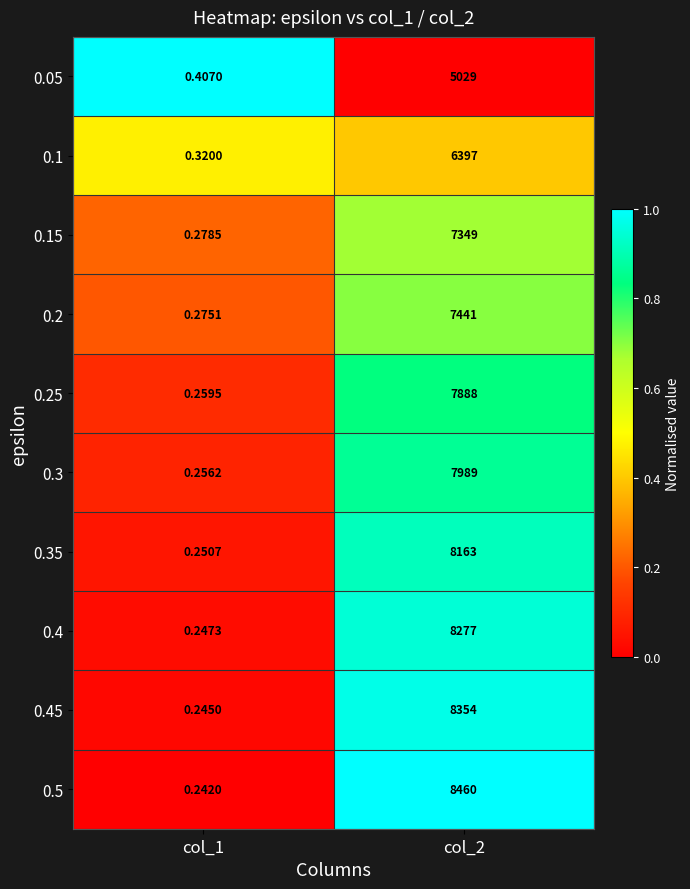

Is the value of 0.35 at col_2 greater than the value of 0.45 at col_1?

Yes